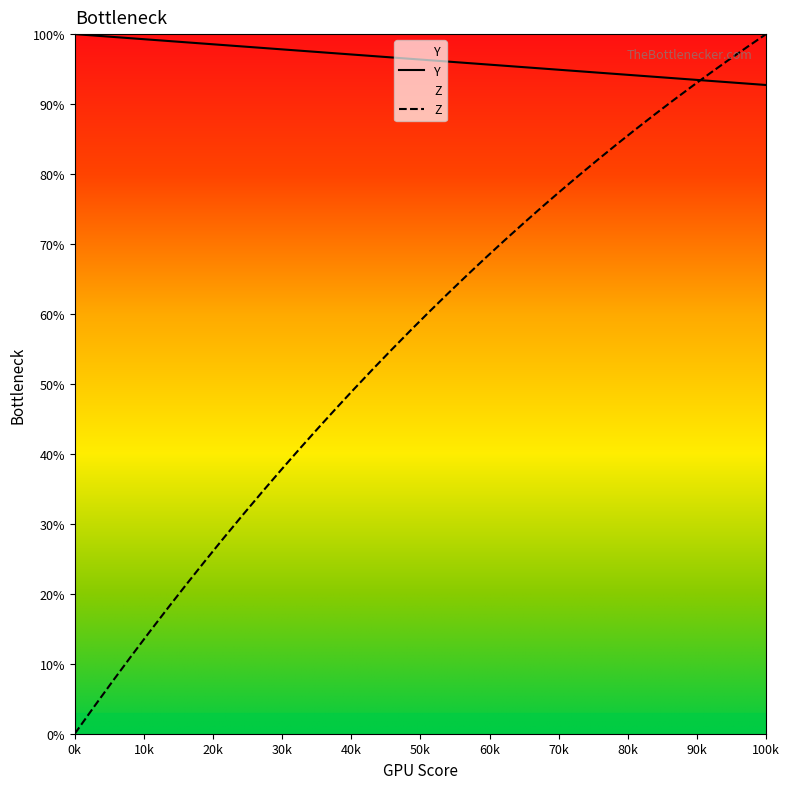

Rank the series by their average value, from lowest to highest.

Z, Y